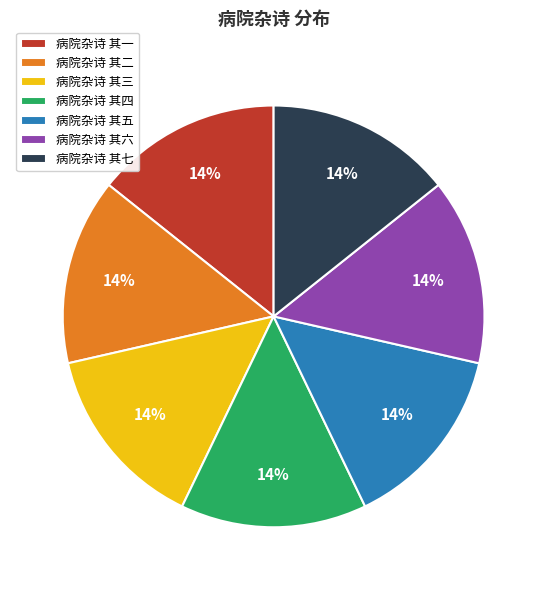

How many segments does this pie chart have?

7